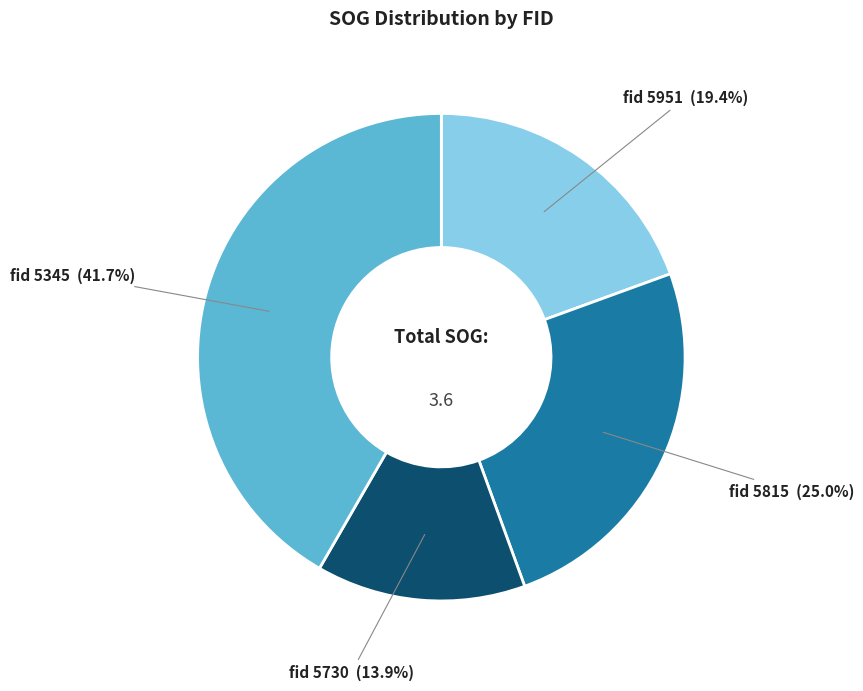

Which category has the smallest portion of the pie?

fid 5730